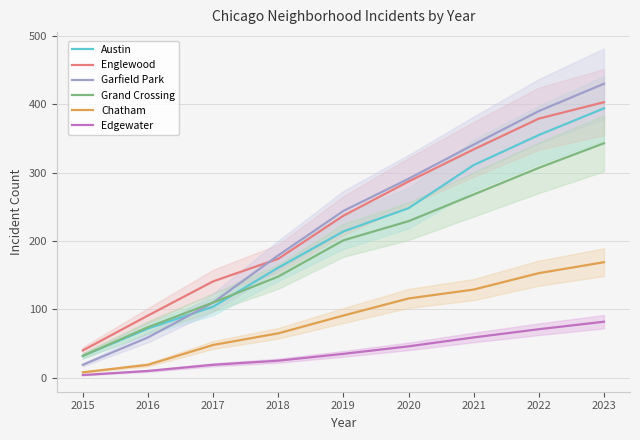

What is the minimum value shown in the chart?

4